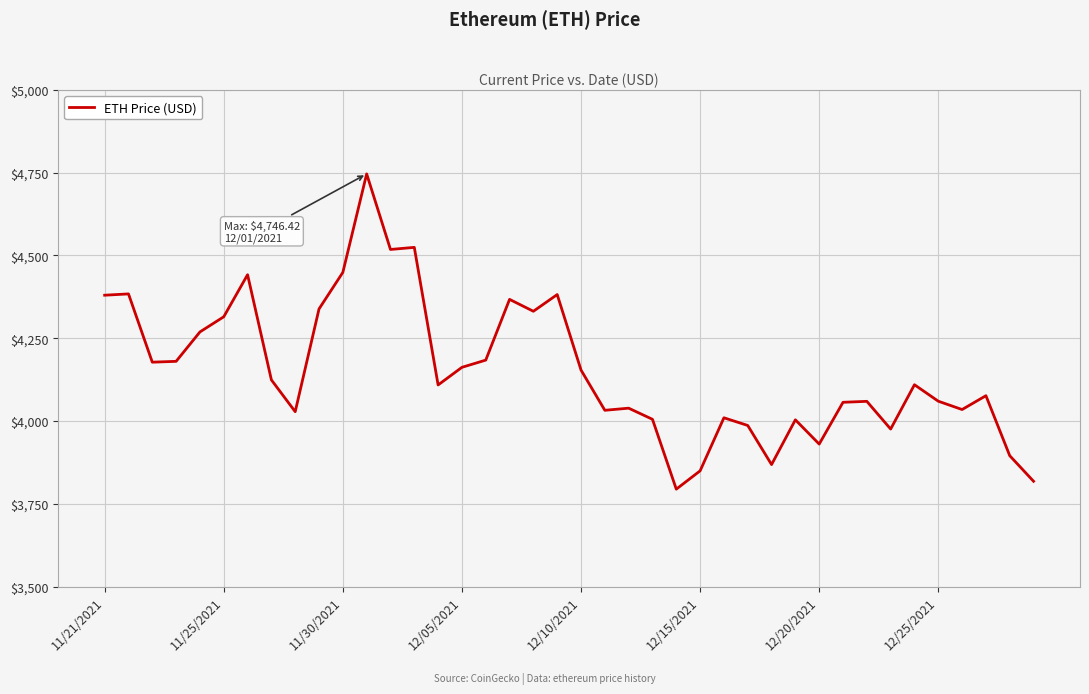

What is the greatest value displayed?

4746.4